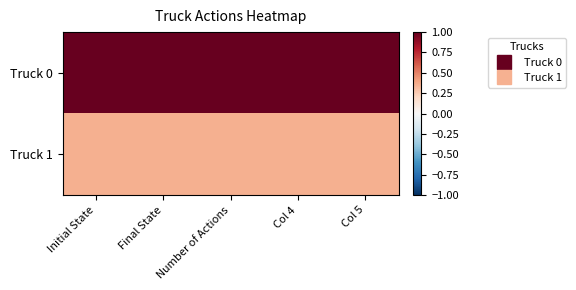

At which category is the sum across all series the highest?

Initial State